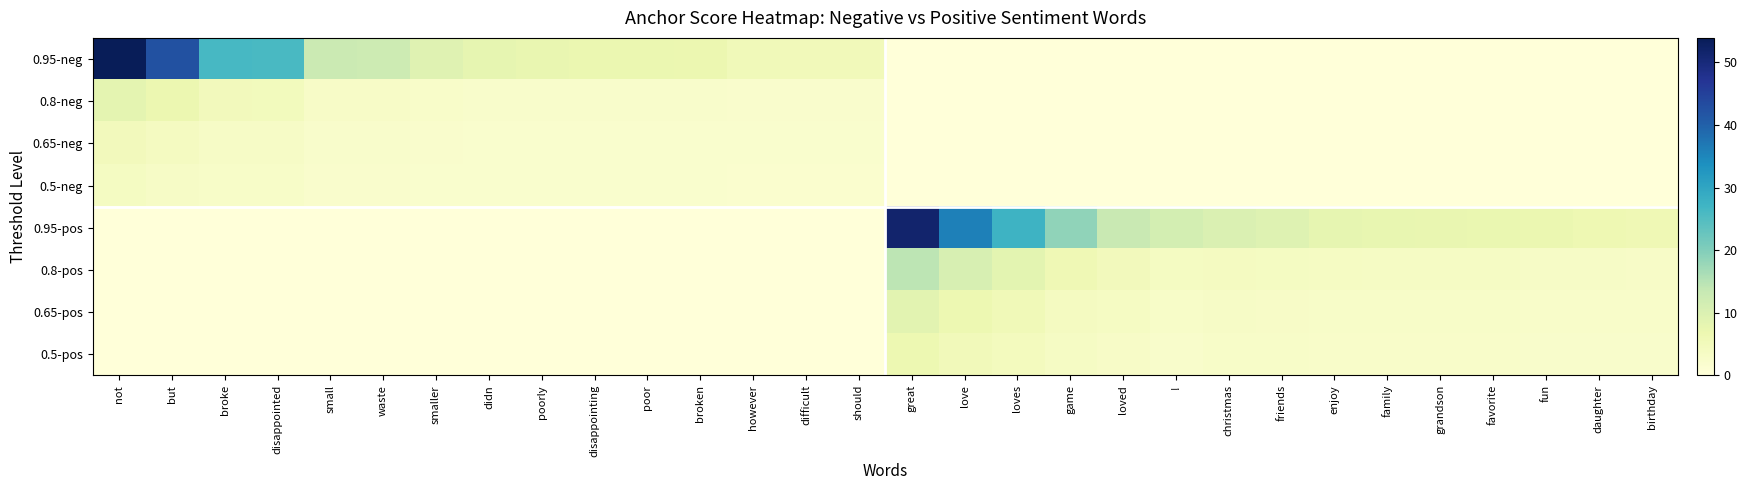

What is the maximum value shown in the chart?

53.9